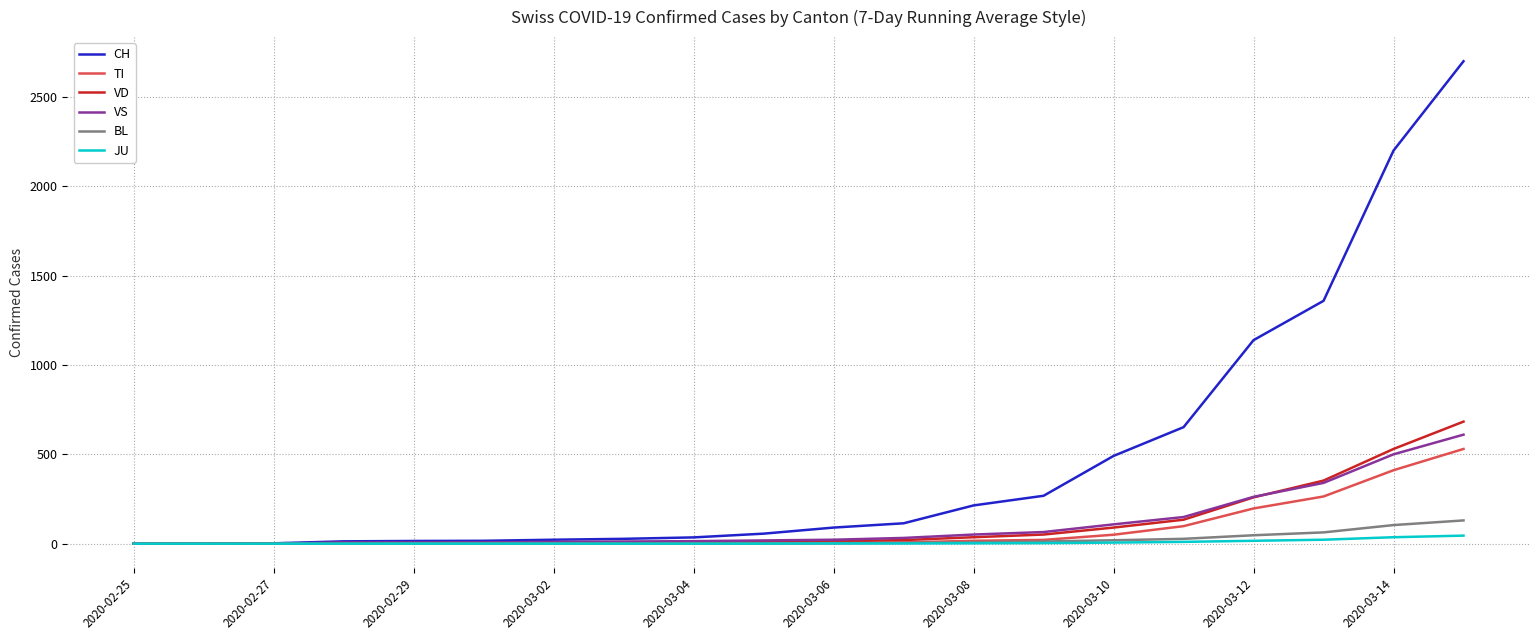

Which series has the widest spread of values?

CH